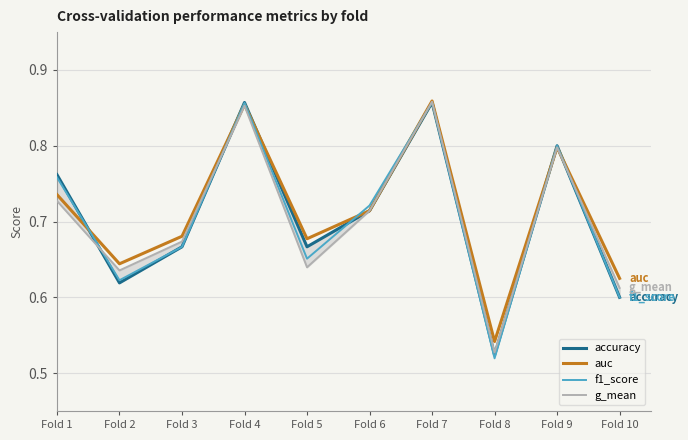

True or false: auc has a value of 1.0 at Fold 2.

False